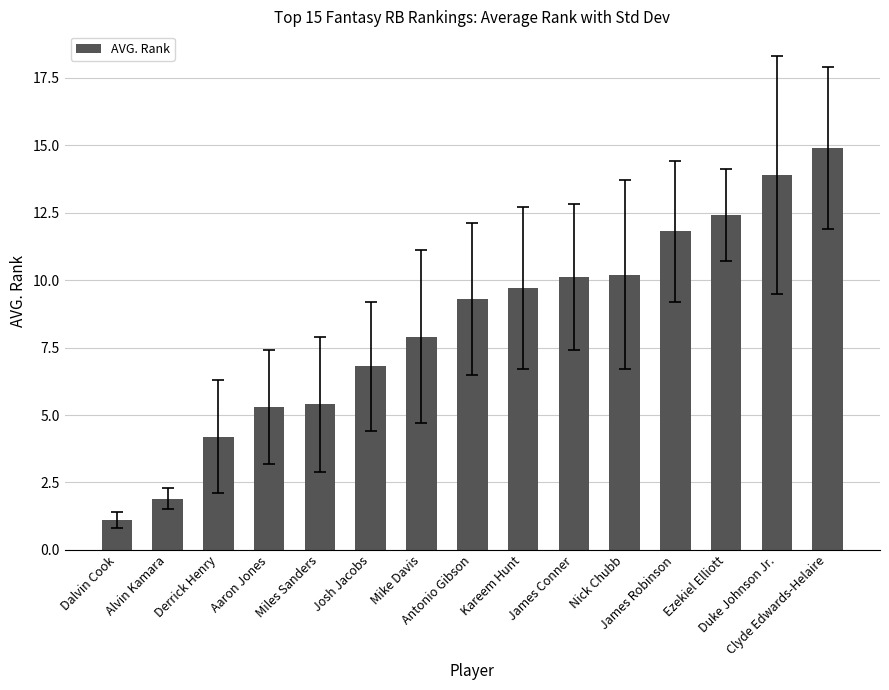

At which label does the data first exceed 9?

Antonio Gibson